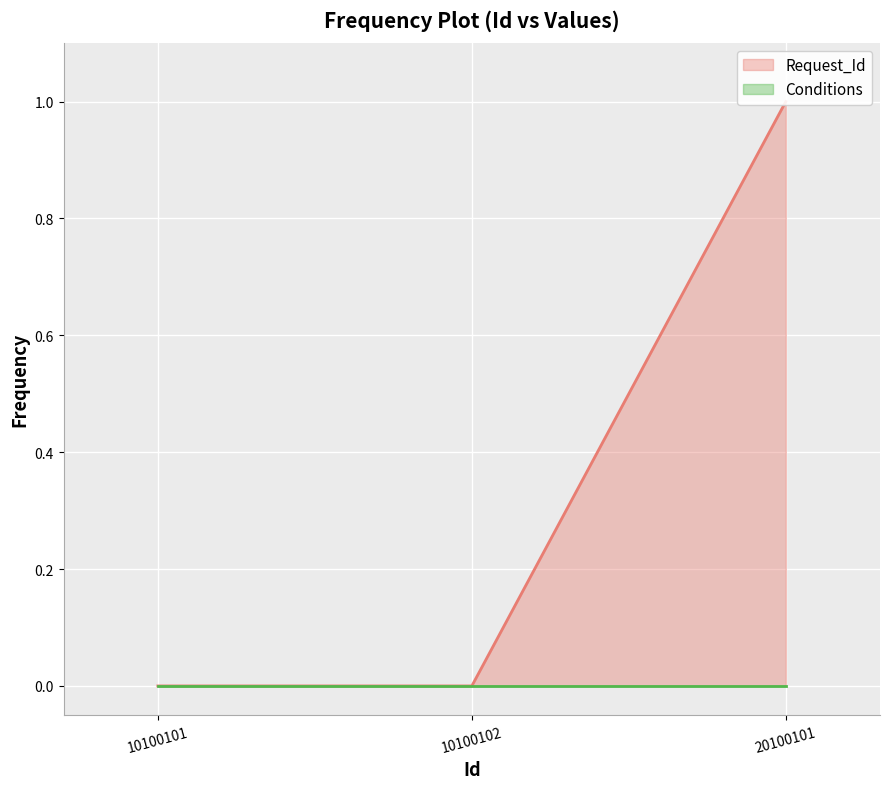

Reading right to left, list all the values displayed in this chart.

20100101=1.0	10100102=0.0	10100101=0.0